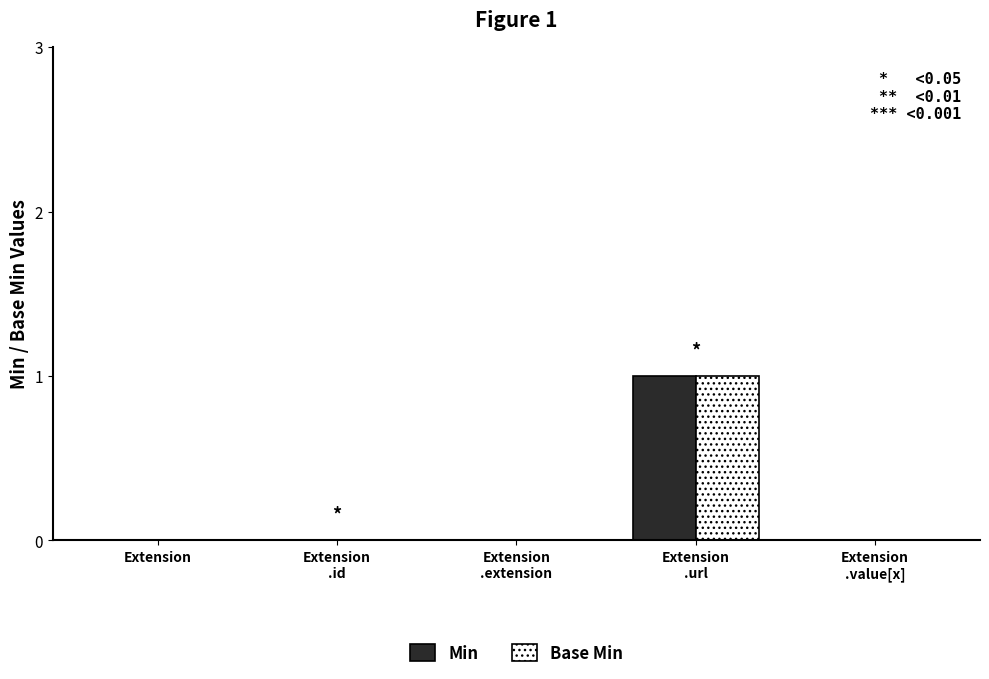

Count the number of data series in this chart.

2